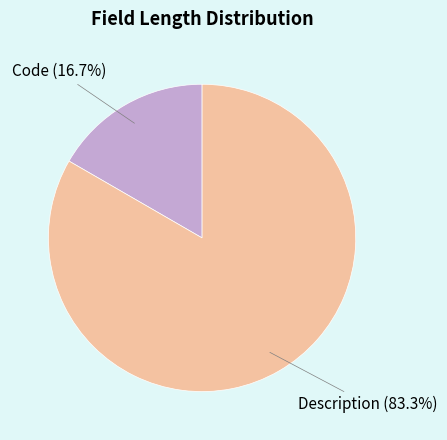

Count the number of slices in the pie.

2